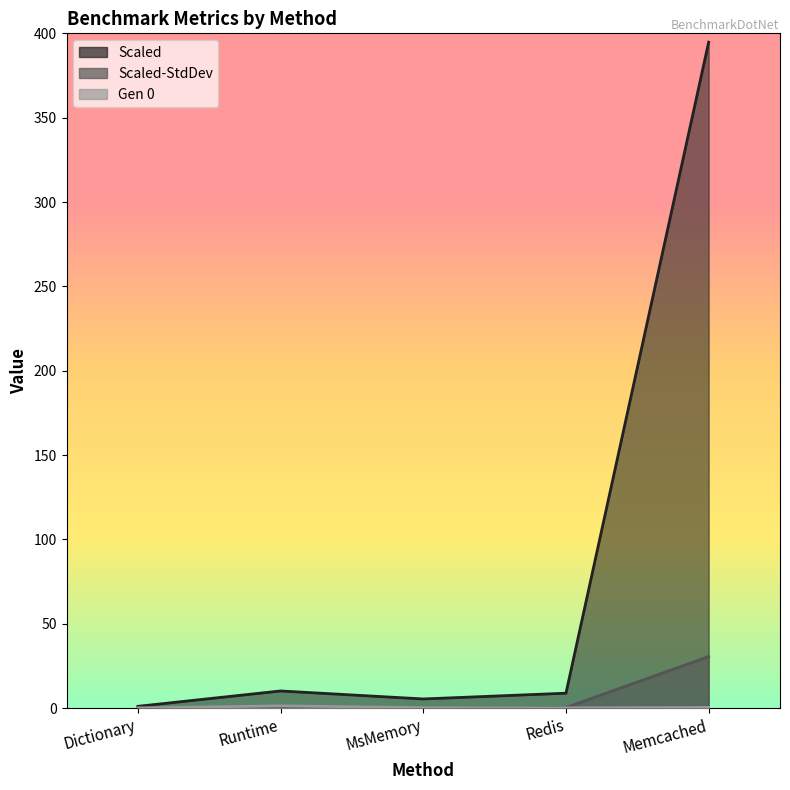

What position from the left is Redis?

4